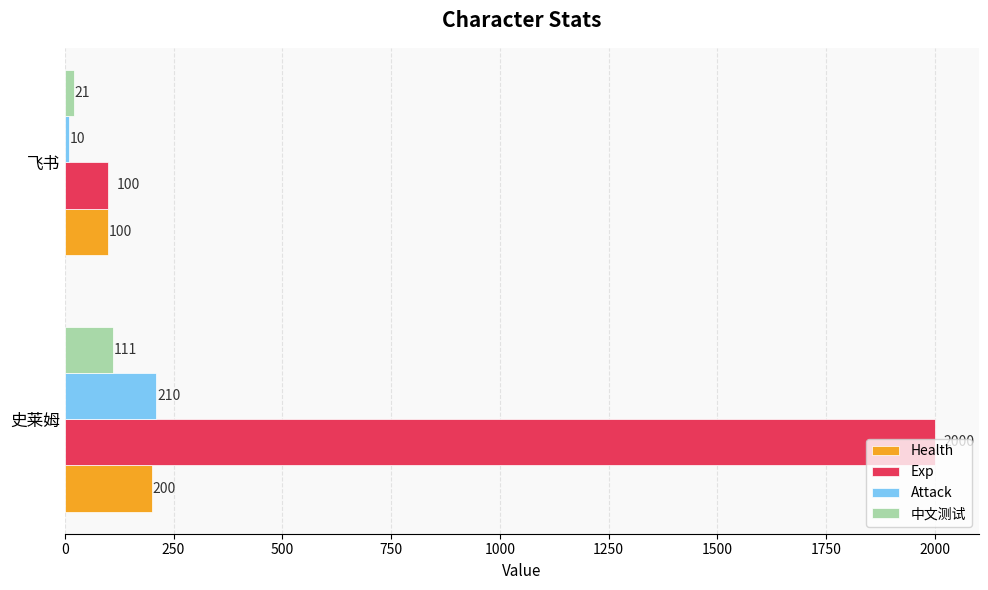

Which series has the largest total across all categories?

Exp